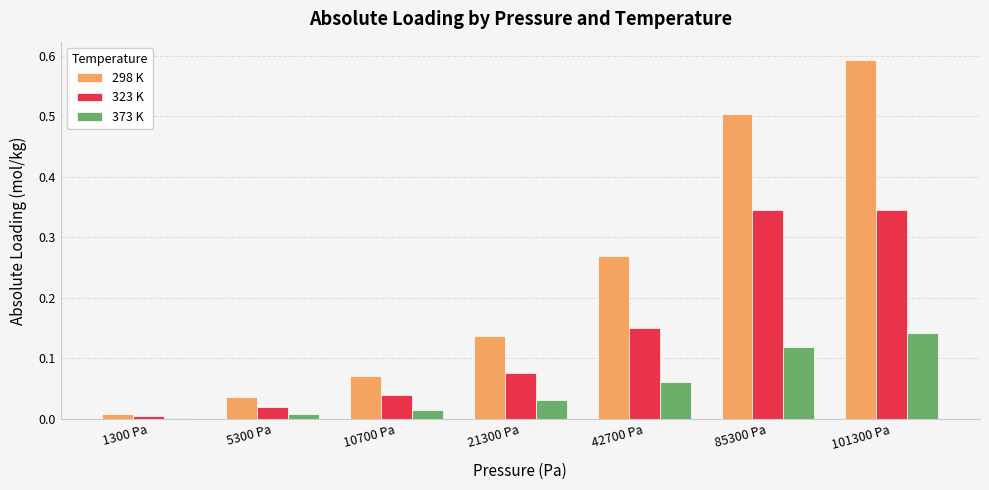

Which series has the widest spread of values?

298 K